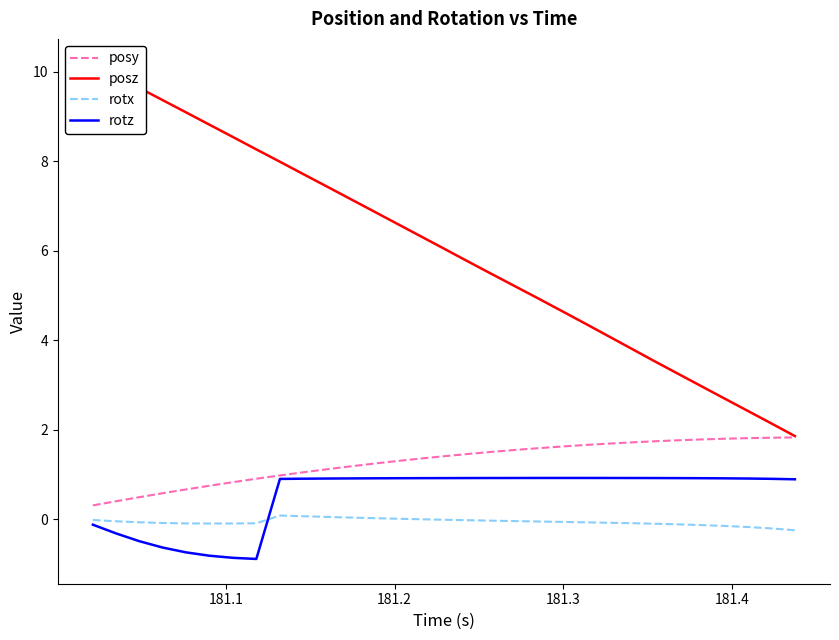

True or false: posy and rotx intersect in this chart.

False